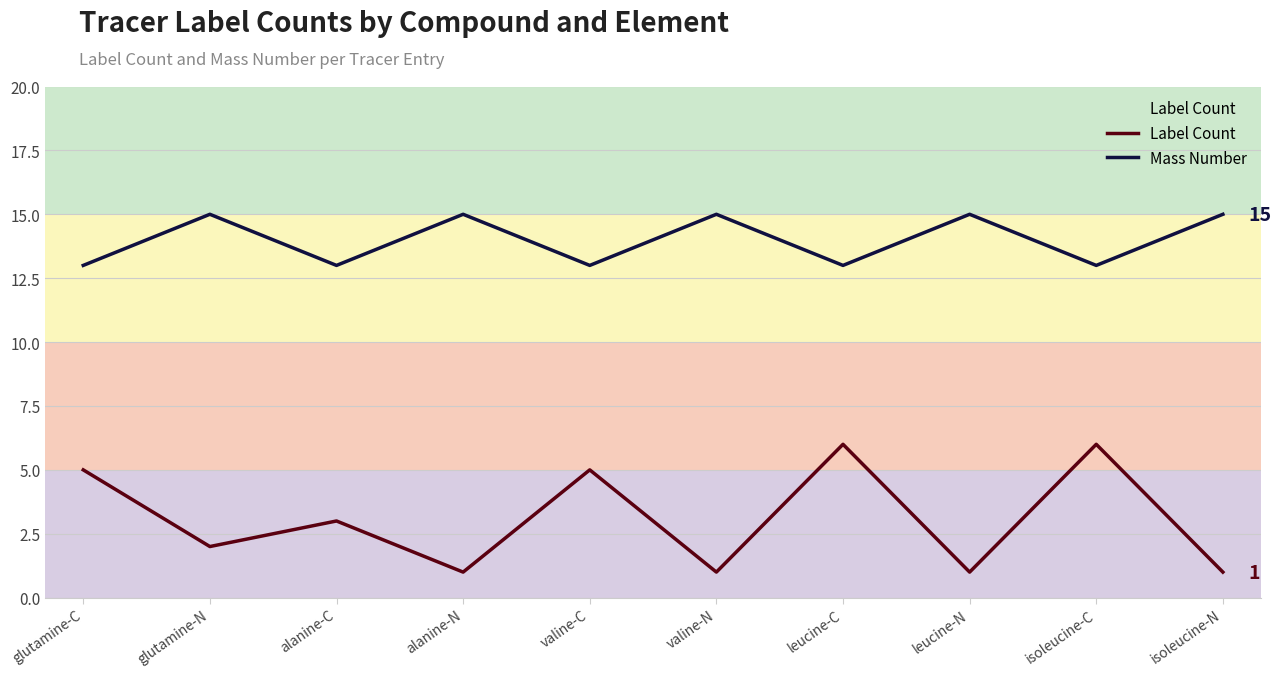

In Label Count, how many points are lower than both neighbors (excluding endpoints)?

4